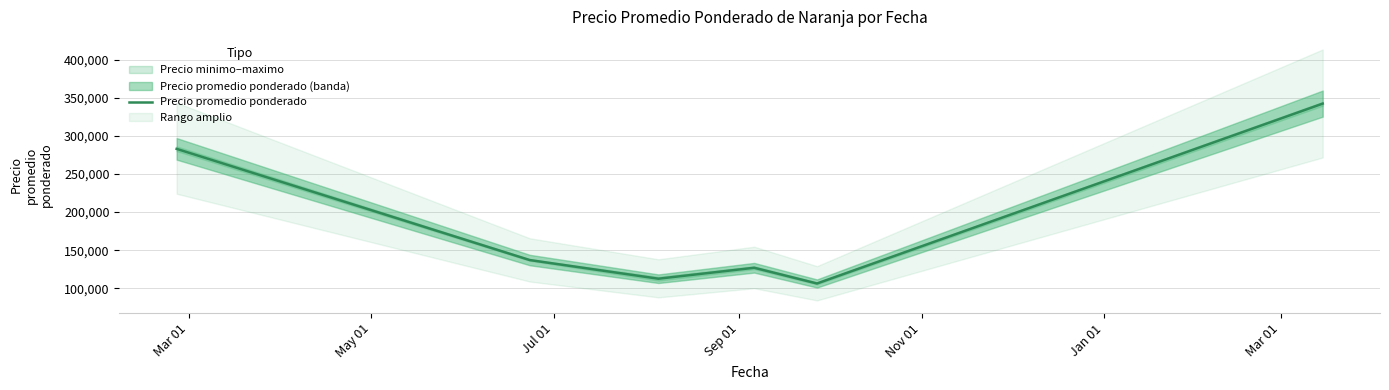

Is this an area chart (filled region under the line)?

No